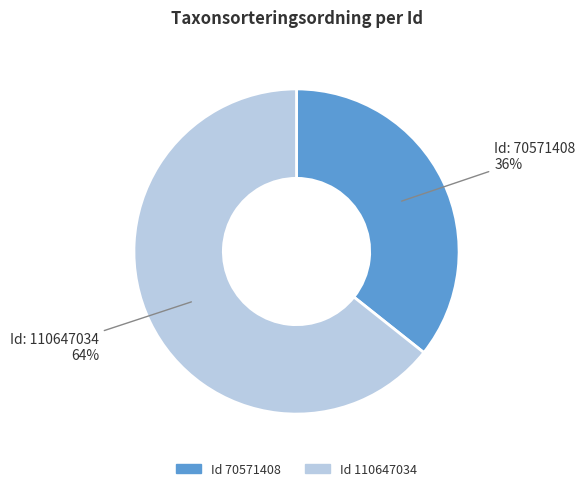

To the nearest percent, what is the average slice percentage?

50%